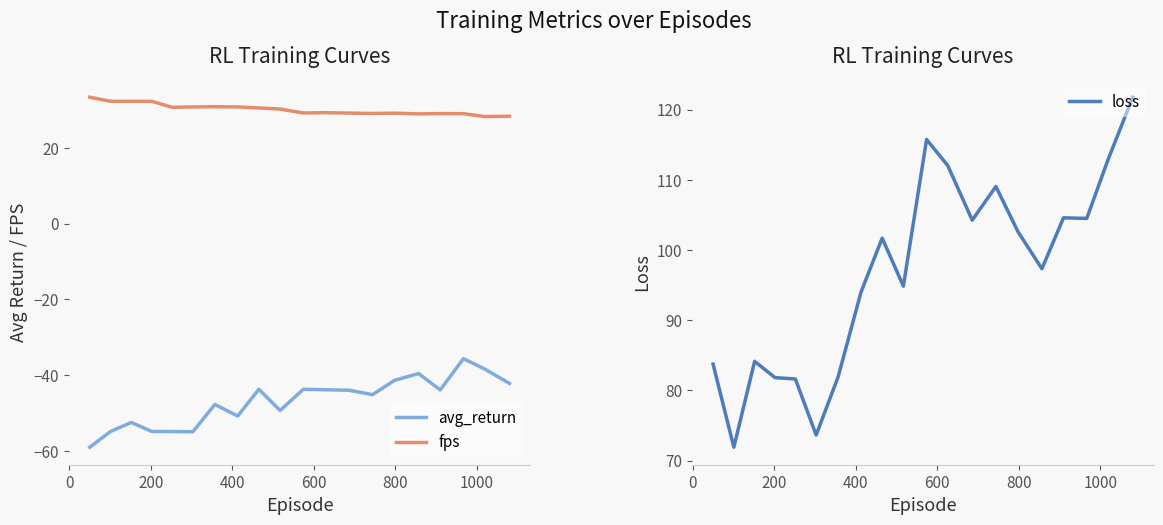

What is the maximum value for avg_return?

-35.6